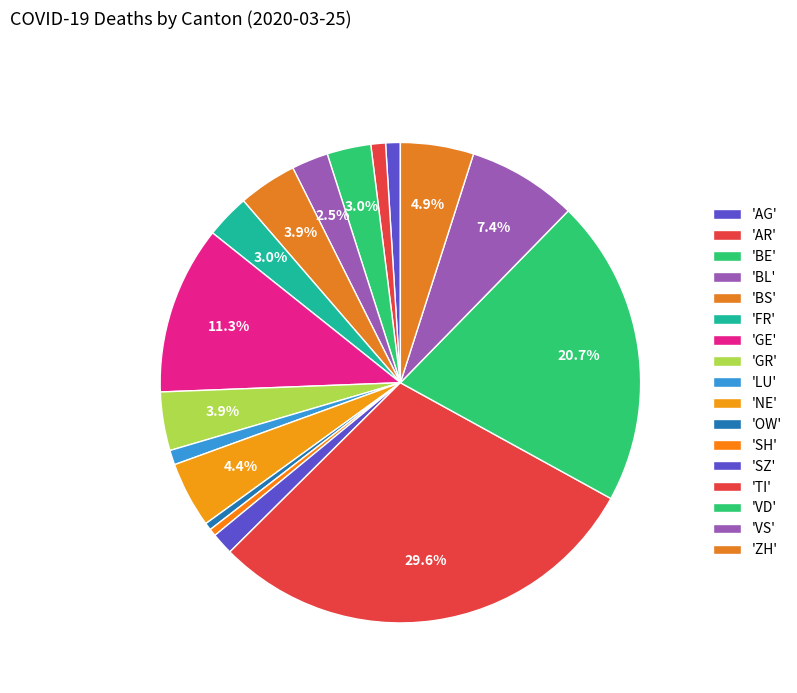

How many slices are in this pie chart?

17